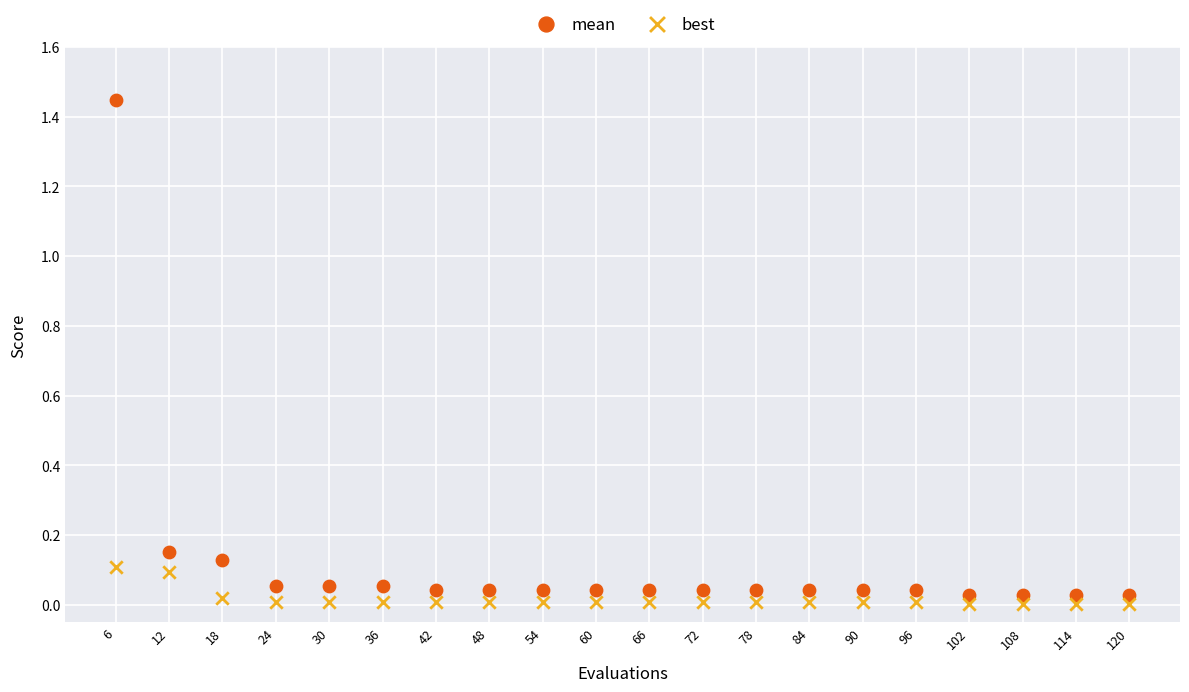

Across all data points, what is the range of X values (max minus min)?

114.0